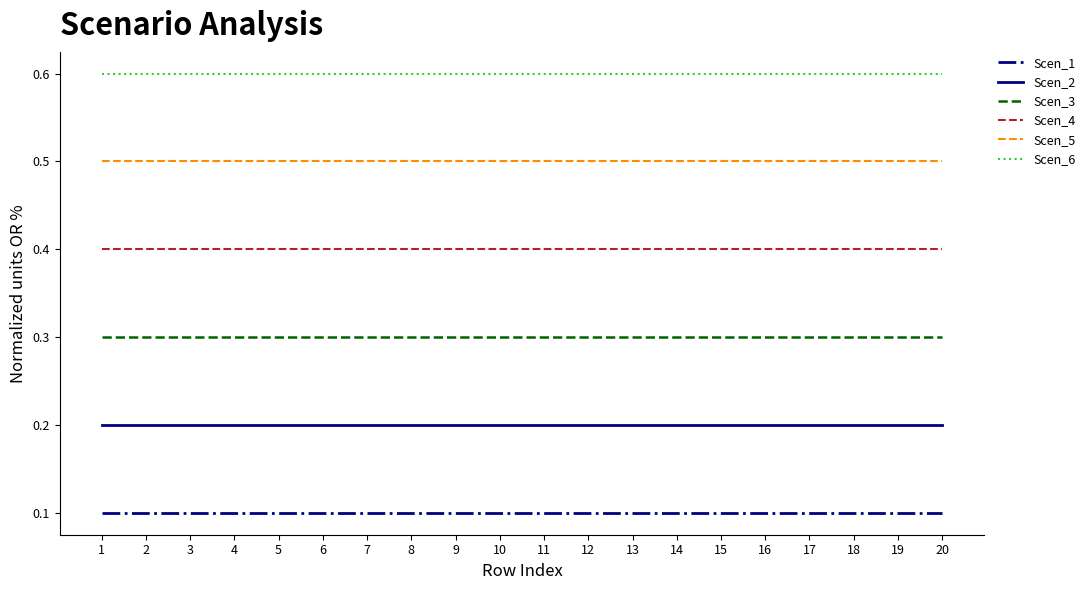

What is the total value across all series at 2?

2.1